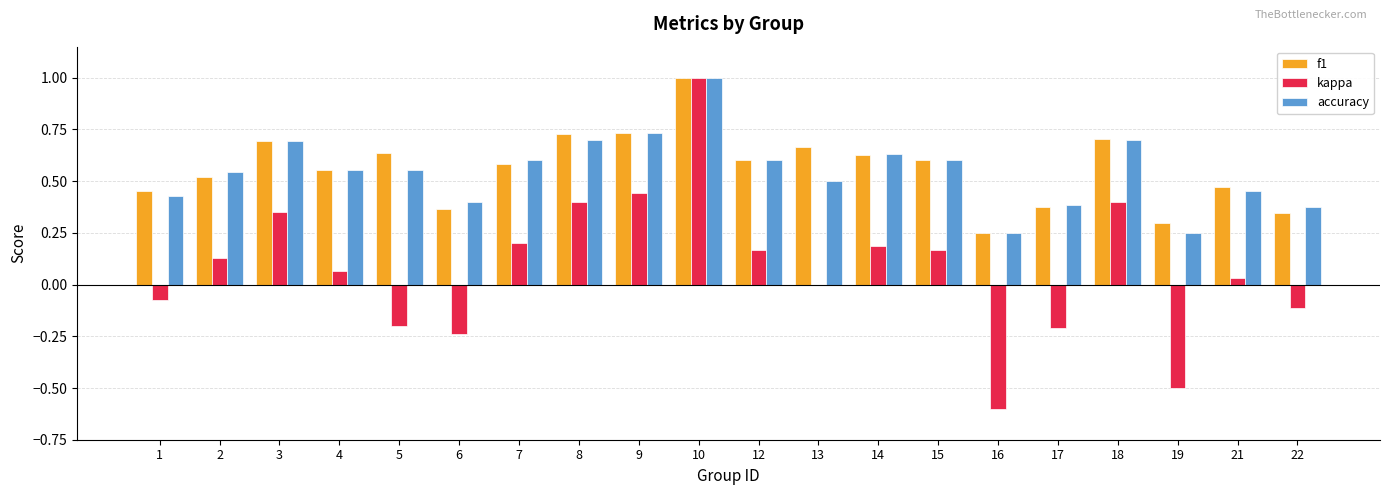

The f1 series shows 0.1 at 19. True or false?

False